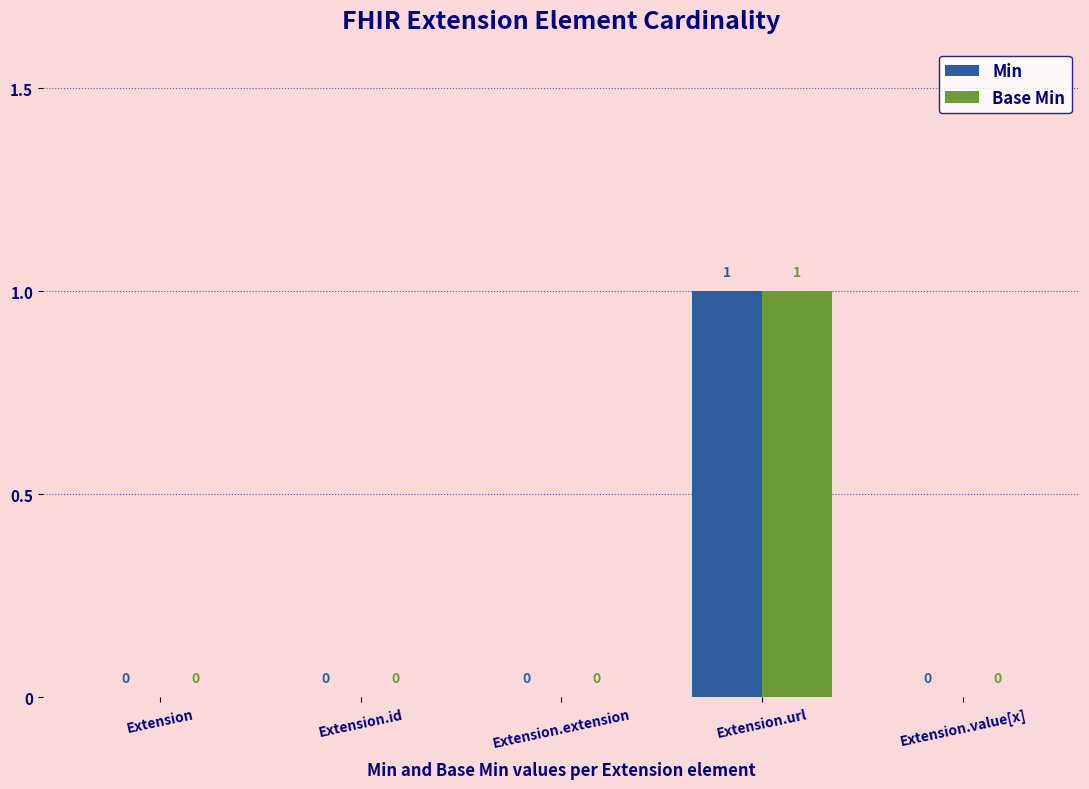

Reading left to right, extract all data points from this chart.

Min: Extension=0	Extension.id=0	Extension.extension=0	Extension.url=1	Extension.value[x]=0
Base Min: Extension=0	Extension.id=0	Extension.extension=0	Extension.url=1	Extension.value[x]=0